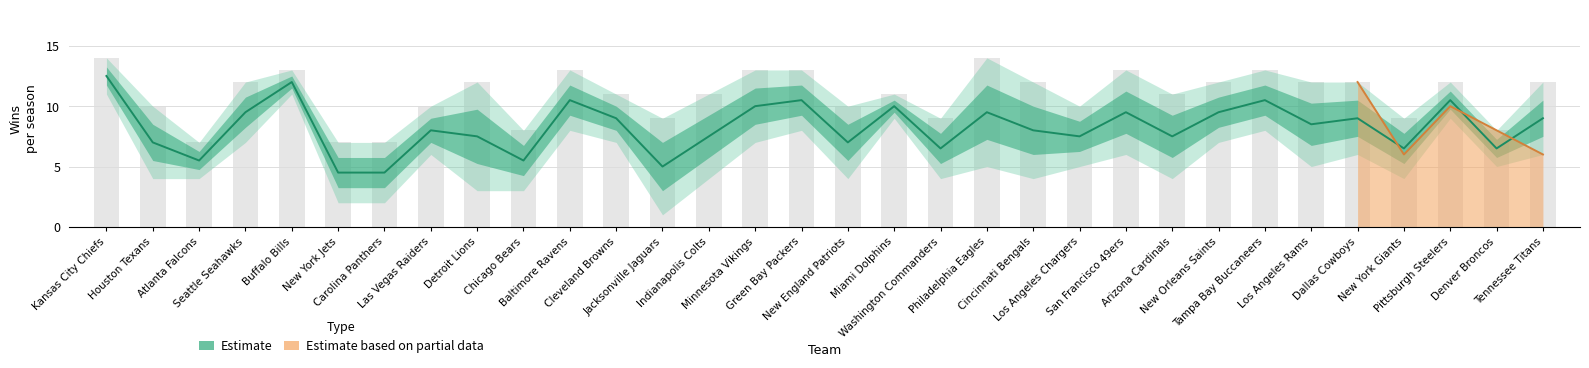

Rank the categories by value from lowest to highest.

New York Jets, Carolina Panthers, Jacksonville Jaguars, Atlanta Falcons, Chicago Bears, Washington Commanders, New York Giants, Denver Broncos, Houston Texans, New England Patriots, Detroit Lions, Indianapolis Colts, Los Angeles Chargers, Arizona Cardinals, Las Vegas Raiders, Cincinnati Bengals, Los Angeles Rams, Cleveland Browns, Dallas Cowboys, Tennessee Titans, Seattle Seahawks, Philadelphia Eagles, San Francisco 49ers, New Orleans Saints, Minnesota Vikings, Miami Dolphins, Baltimore Ravens, Green Bay Packers, Tampa Bay Buccaneers, Pittsburgh Steelers, Buffalo Bills, Kansas City Chiefs